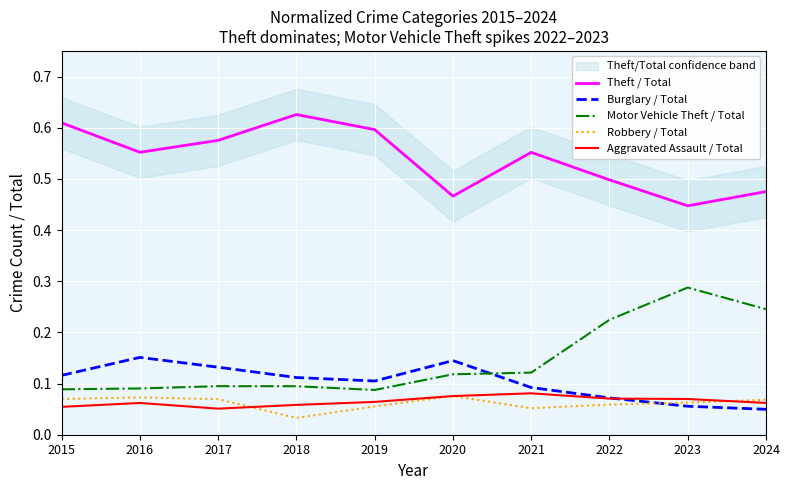

Which has a higher value, 2018 or 2021?

2018